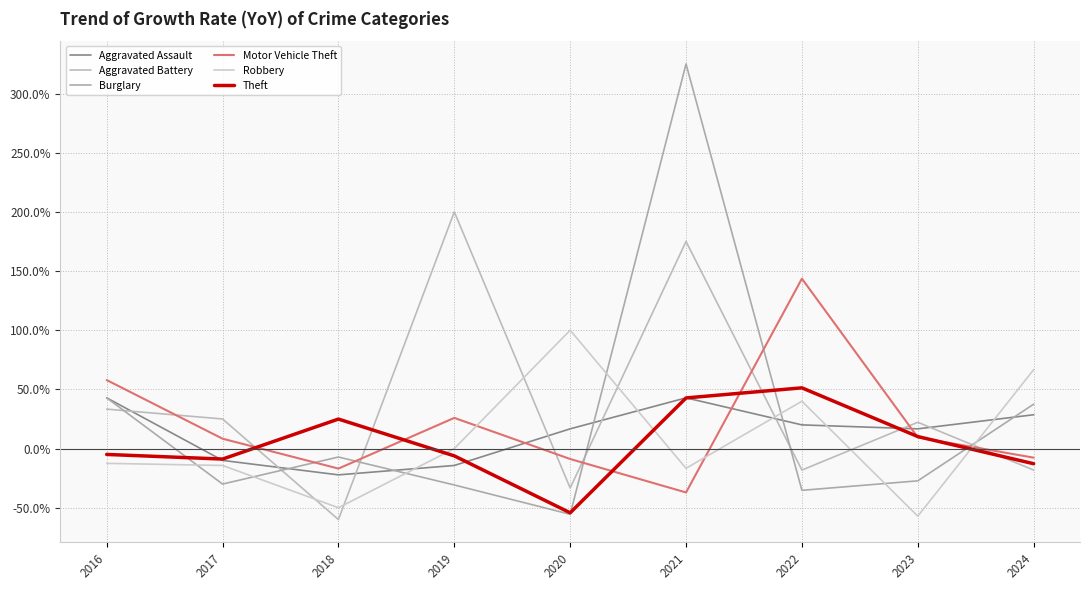

What is the difference between the Motor Vehicle Theft values at 2024 and 2020?

1.1